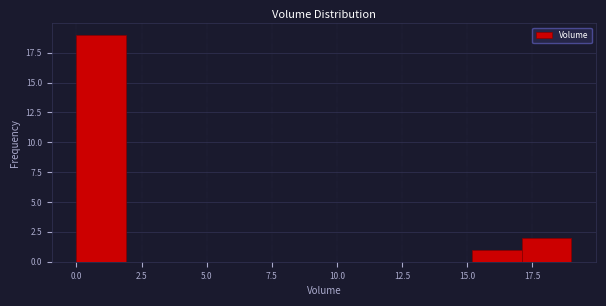

Read against the x-axis, roughly where is the centre of the tallest bar?

1.0